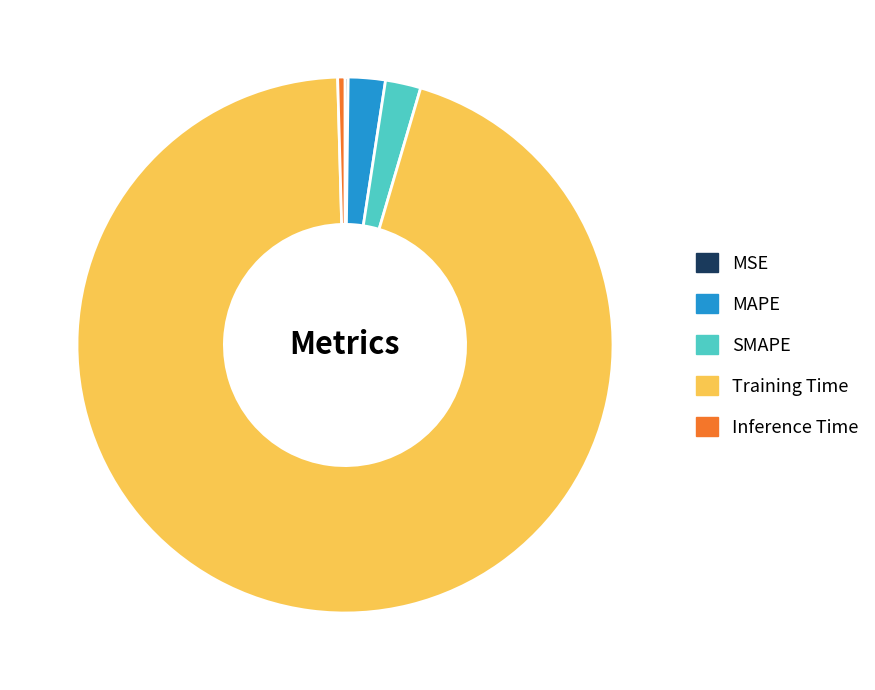

Which slice is the largest?

Training Time